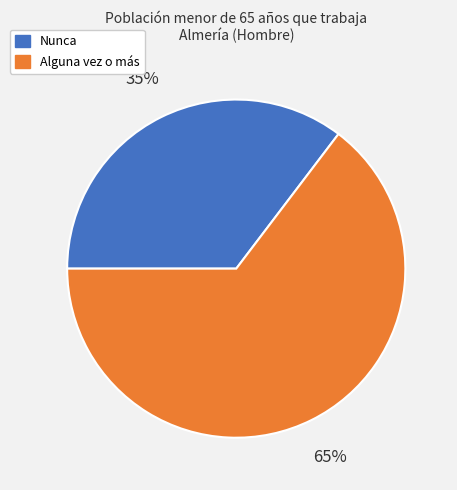

To the nearest percent, what is the average slice percentage?

50%